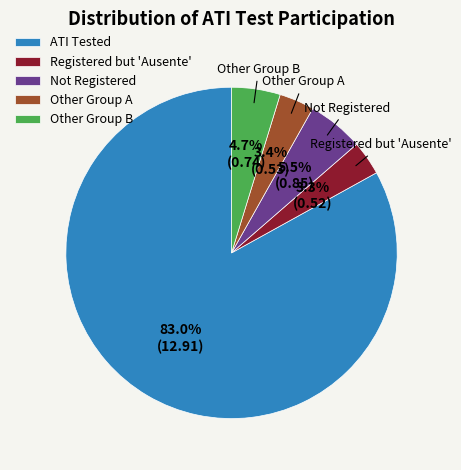

Is there any slice that represents more than half of the pie?

Yes